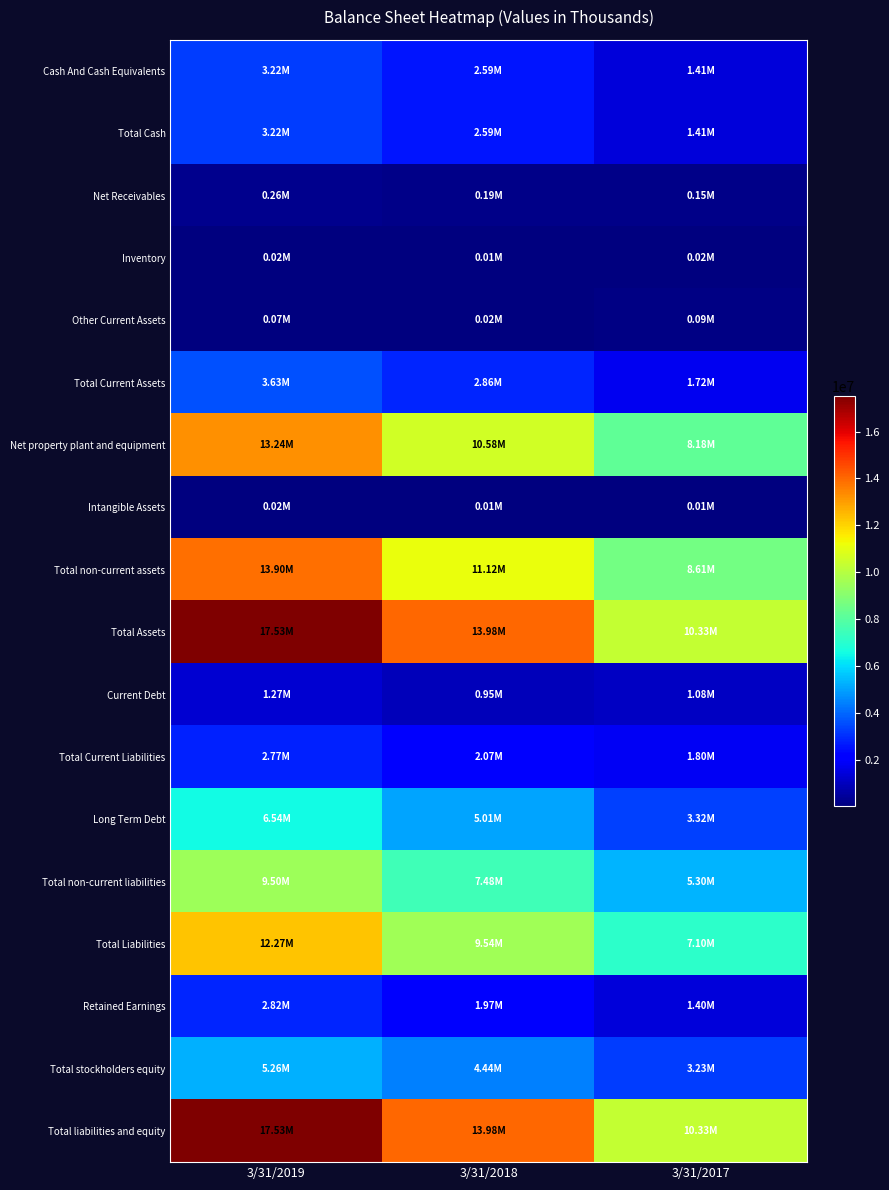

What is the difference between the highest and lowest values at 3/31/2018?

13973269